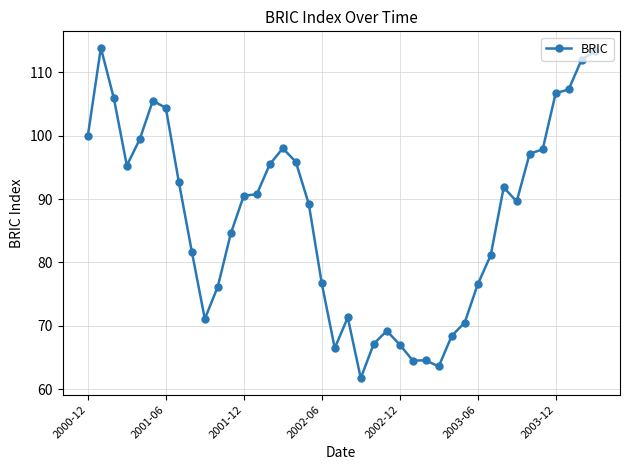

What is the value of the 36th point from the left?

97.8